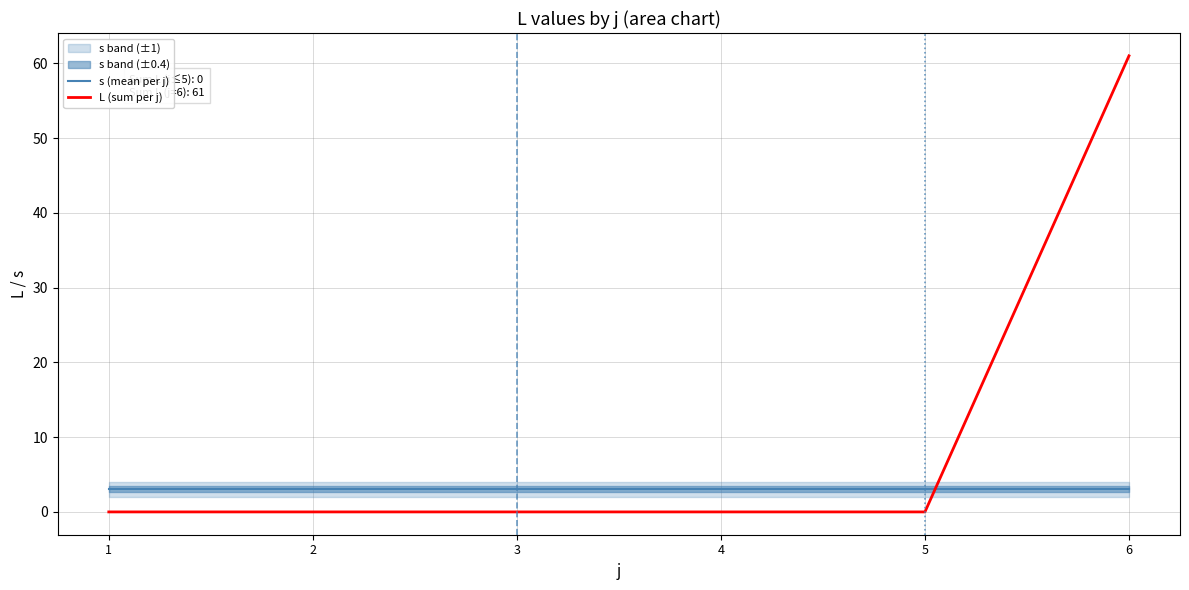

How many data points does each series have?

6